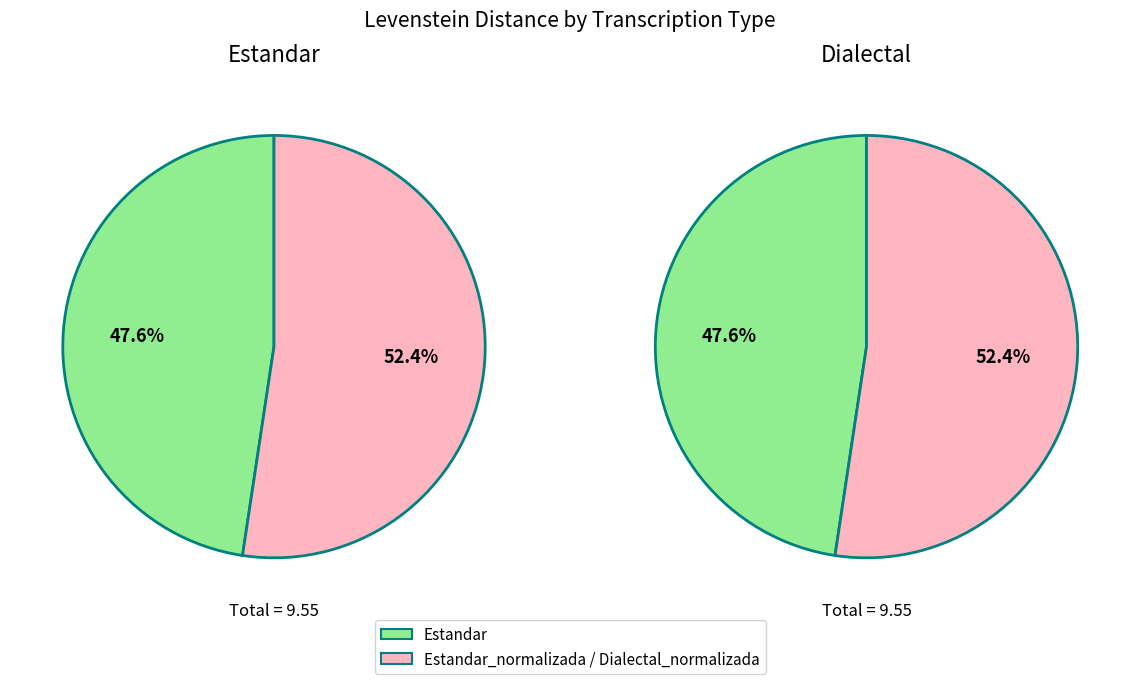

Which category has the smallest portion of the pie?

Estandar